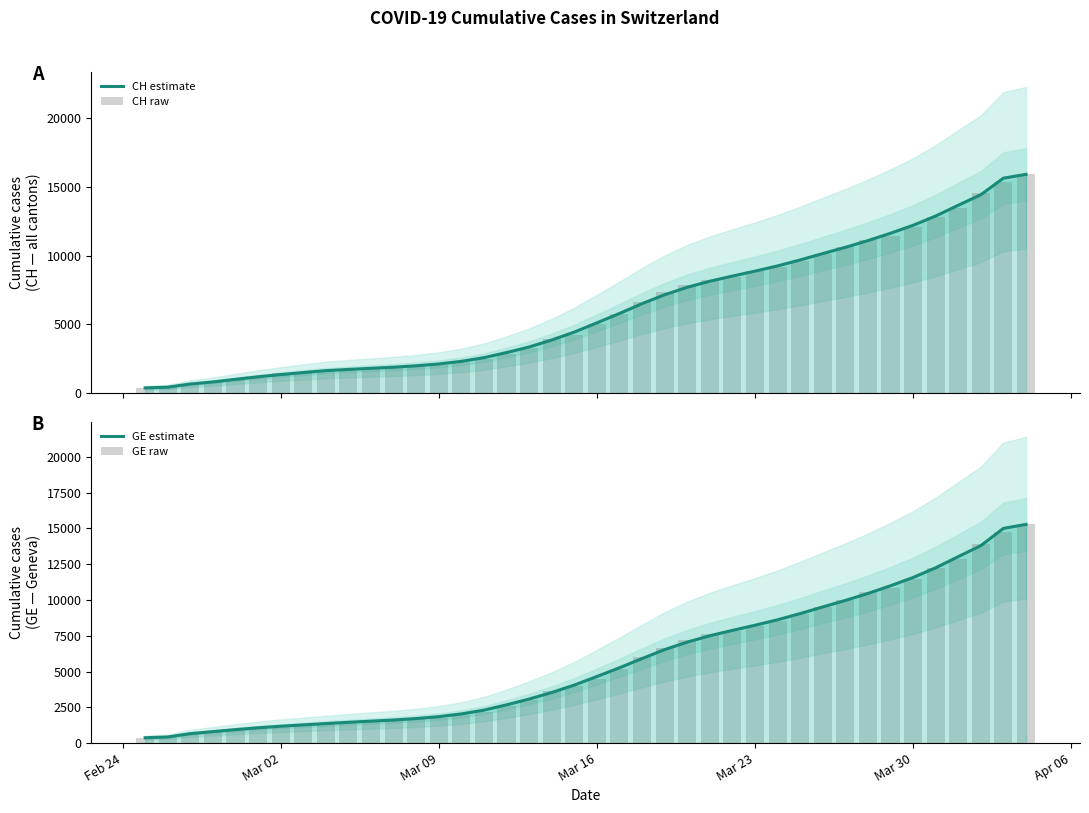

Count the number of data series in this chart.

4